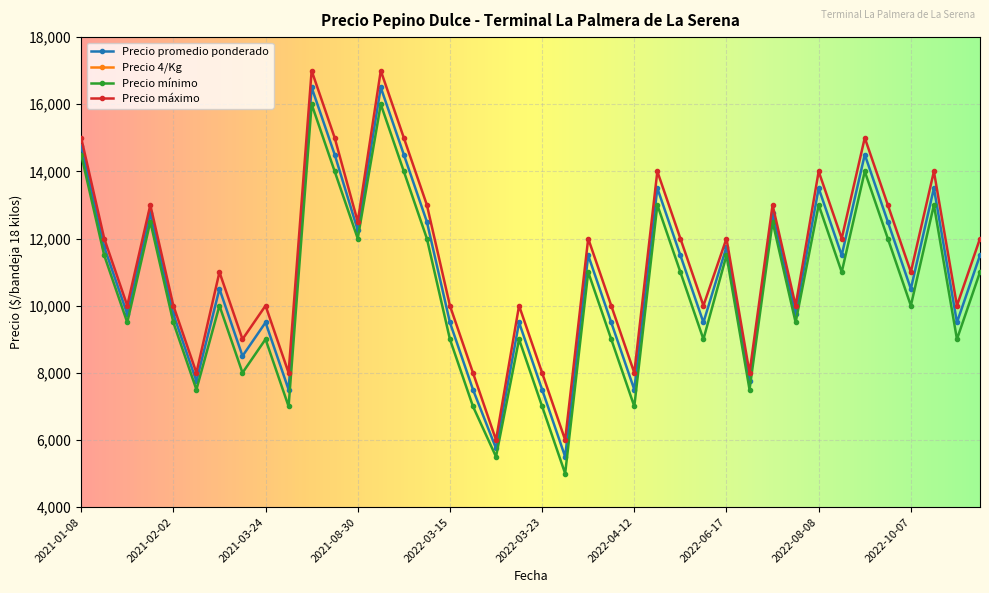

How many interior local valleys does the Precio mínimo series have?

14